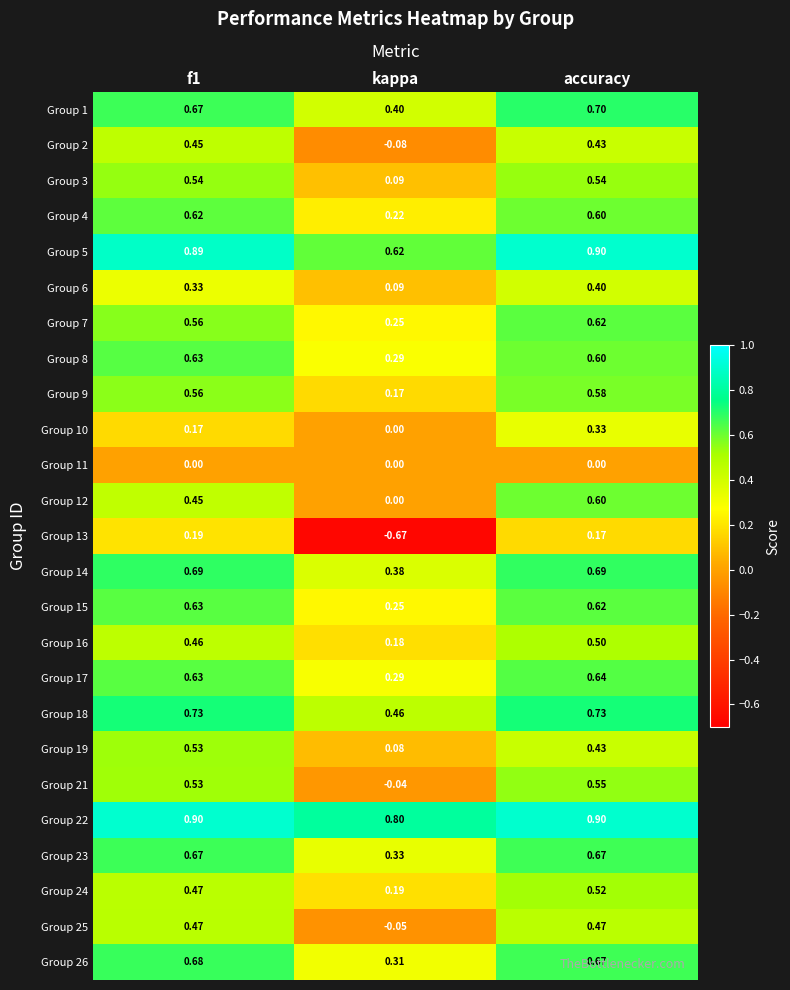

Which series changed the most between f1 and accuracy?

Group 10